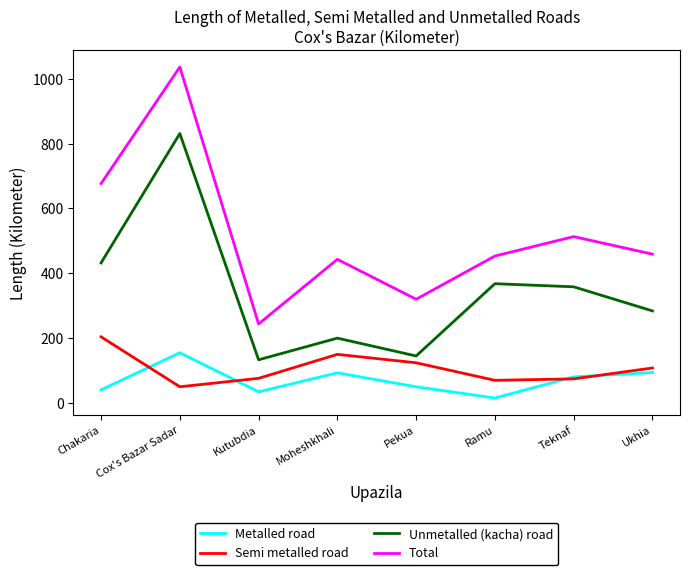

Which series has the largest range (max minus min)?

Total